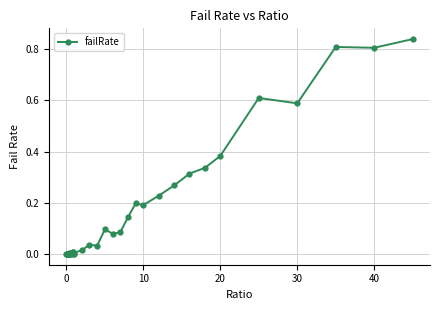

How many lines are shown in the chart?

1